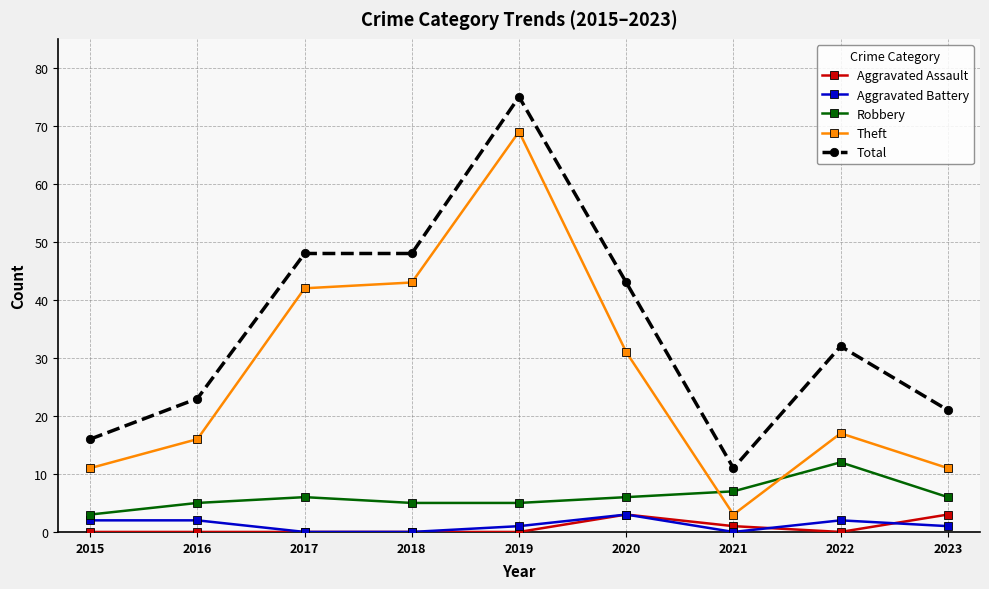

Which series has the largest range (max minus min)?

Theft